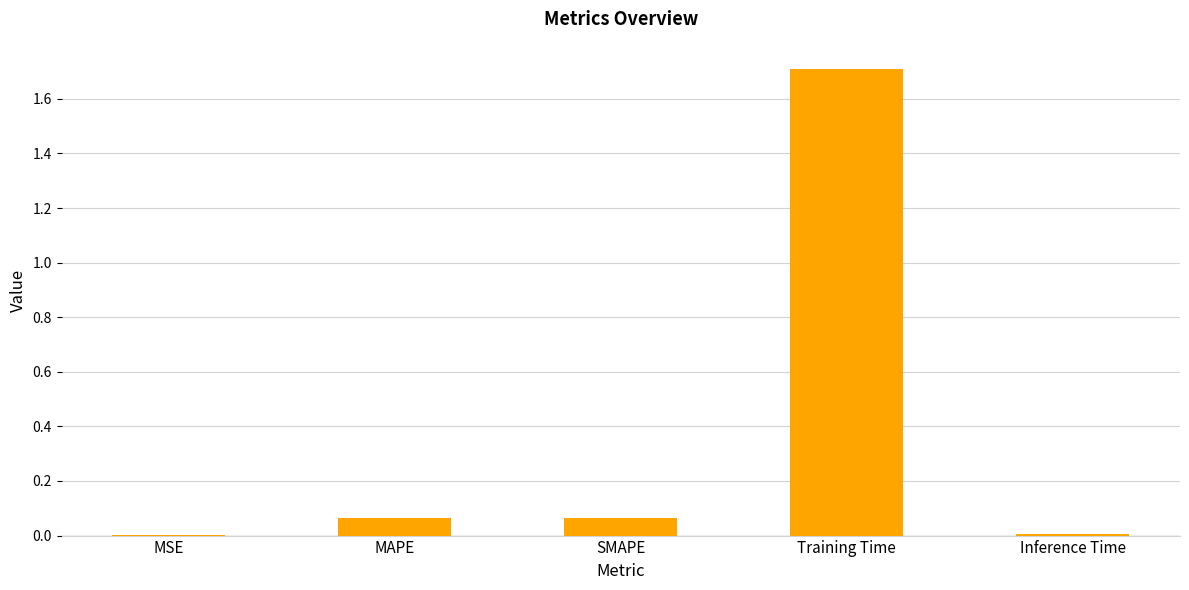

What is the greatest value displayed?

1.7